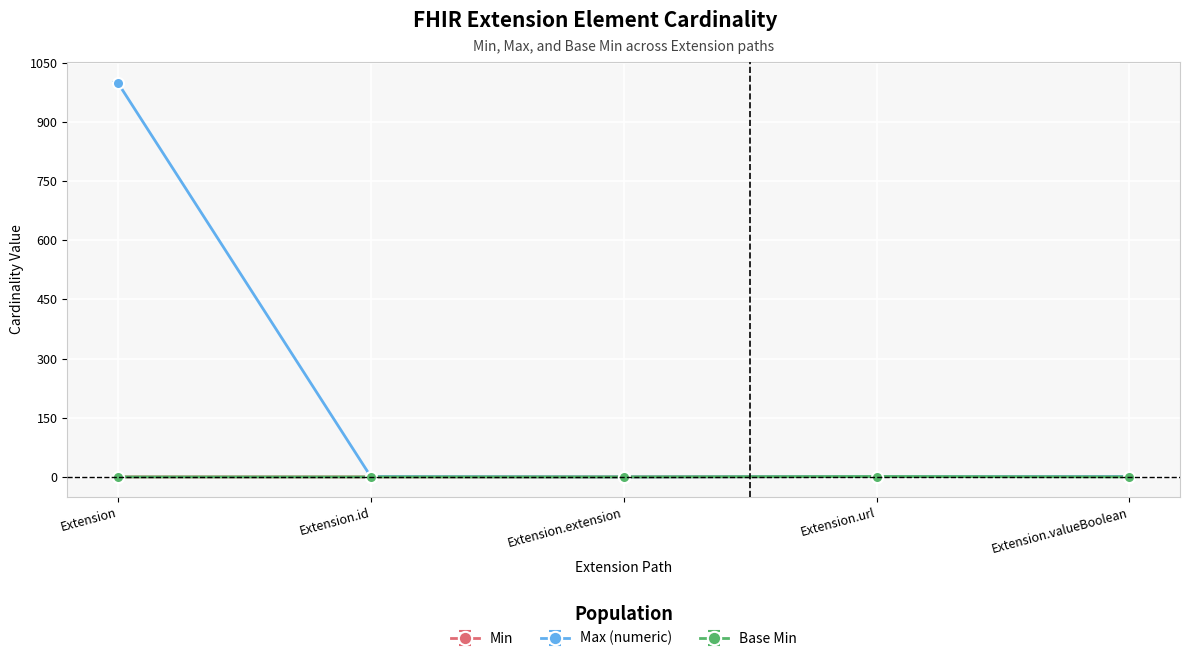

Is this an area chart (filled region under the line)?

No